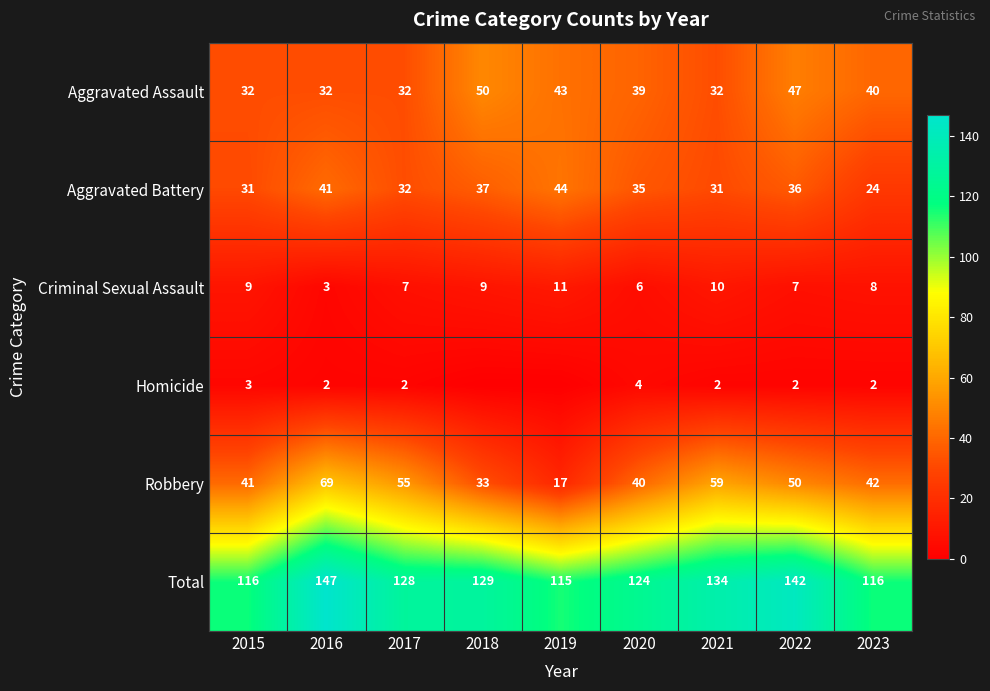

True or false: Robbery has a value of 42 at 2023.

True